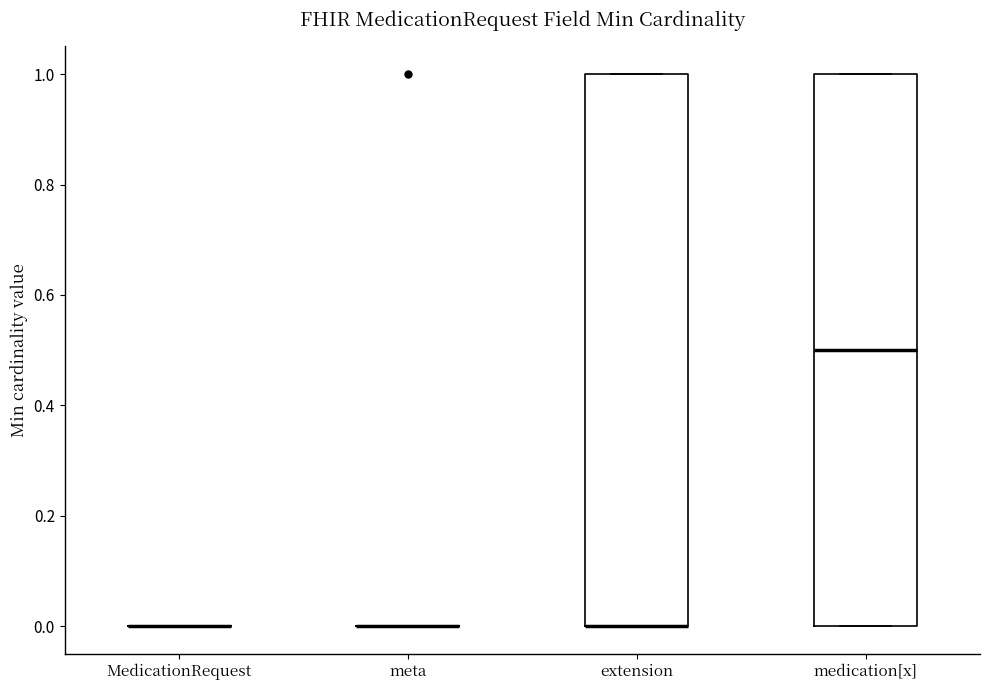

Reading left to right, transcribe this box plot: for each box, give where its median line is, the range the box spans, and where its two whiskers end, as read against the y-axis. The values are not printed on the chart, so give them approximately, as read against the axis.

MedicationRequest: box collapsed to a line at 0.0, whiskers 0.0 to 0.0
meta: box collapsed to a line at 0.0, whiskers 0.0 to 0.0
extension: median 0.0 (drawn on the box's lower edge), box 0.0 to 1.0, whiskers 0.0 to 1.0
medication[x]: median 0.5, box 0.0 to 1.0, whiskers 0.0 to 1.0